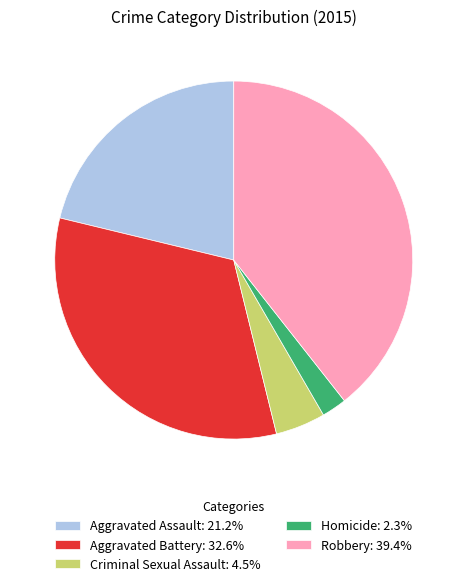

Which has a higher value, Criminal Sexual Assault or Robbery?

Robbery